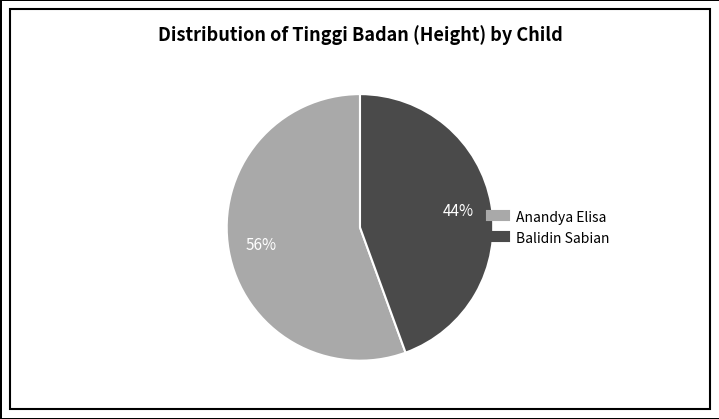

To the nearest percent, what is the combined percentage of Balidin Sabian and Anandya Elisa?

100%